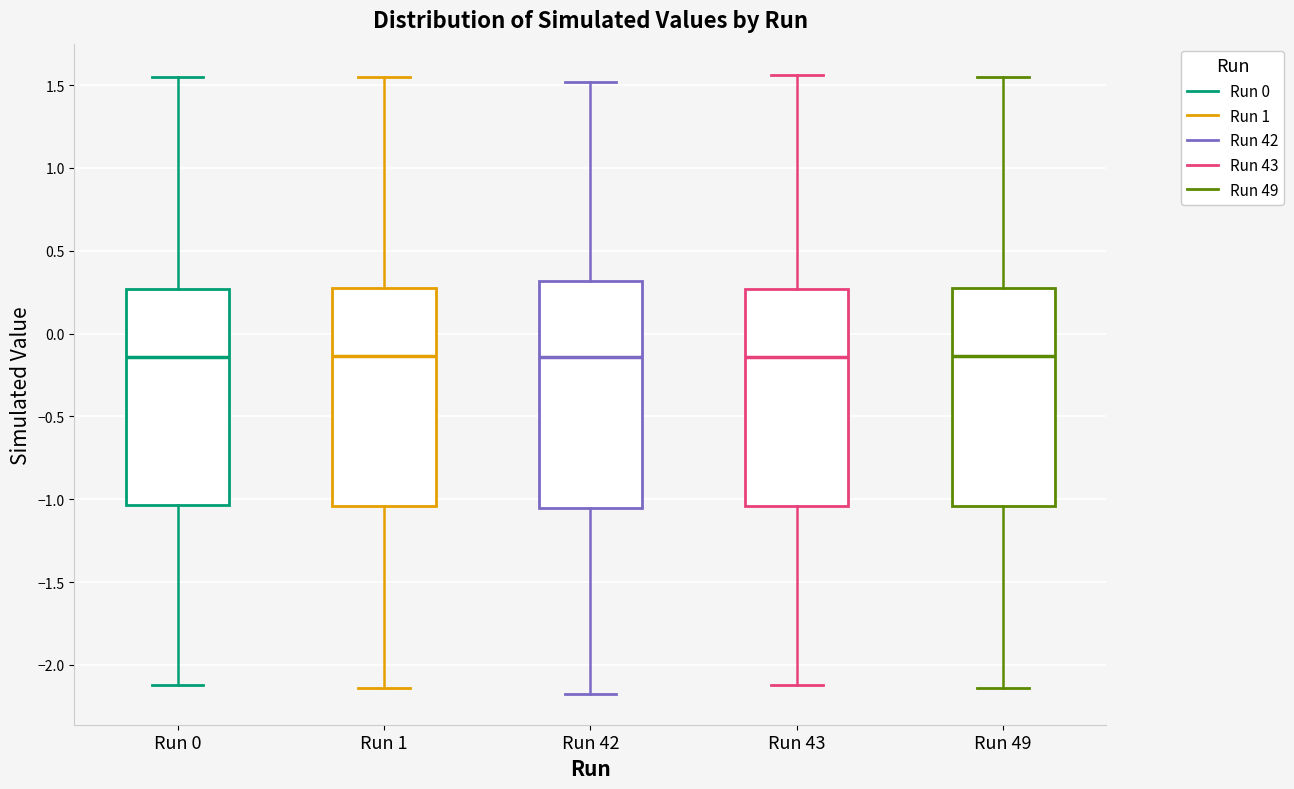

Reading left to right, read every box against the y-axis: the position of its median line, the range the box covers, and the ends of its whiskers. The values are not printed on the chart, so give them approximately, as read against the axis.

Run 0: median -0.15, box -1.05 to 0.25, whiskers -2.10 to 1.55
Run 1: median -0.15, box -1.05 to 0.25, whiskers -2.15 to 1.55
Run 42: median -0.15, box -1.05 to 0.30, whiskers -2.15 to 1.50
Run 43: median -0.15, box -1.05 to 0.25, whiskers -2.10 to 1.55
Run 49: median -0.15, box -1.05 to 0.25, whiskers -2.15 to 1.55